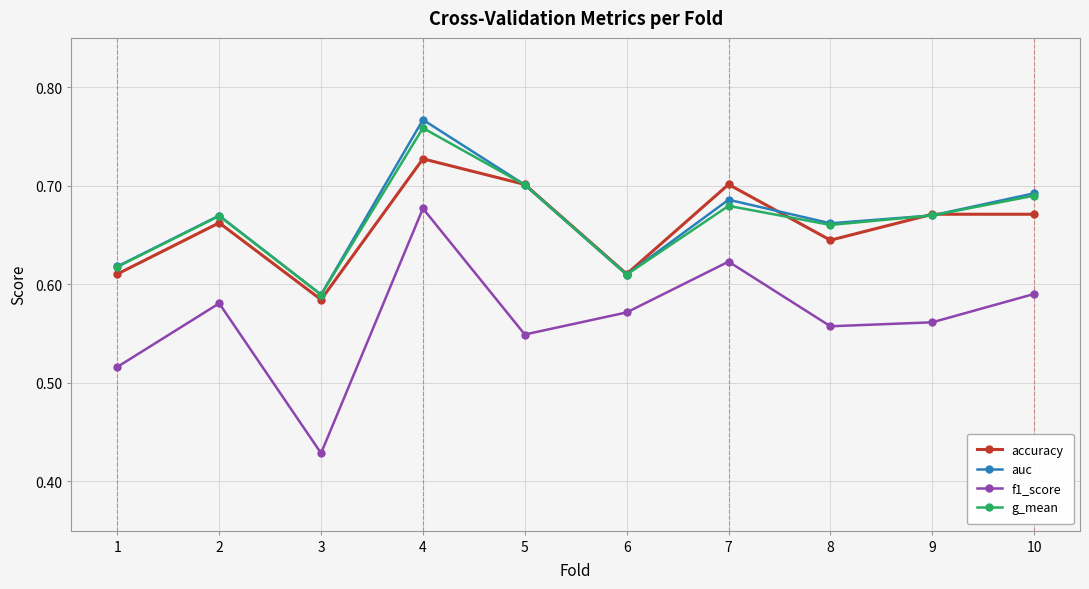

What is the sum of the f1_score values at 8 and 5?

1.1